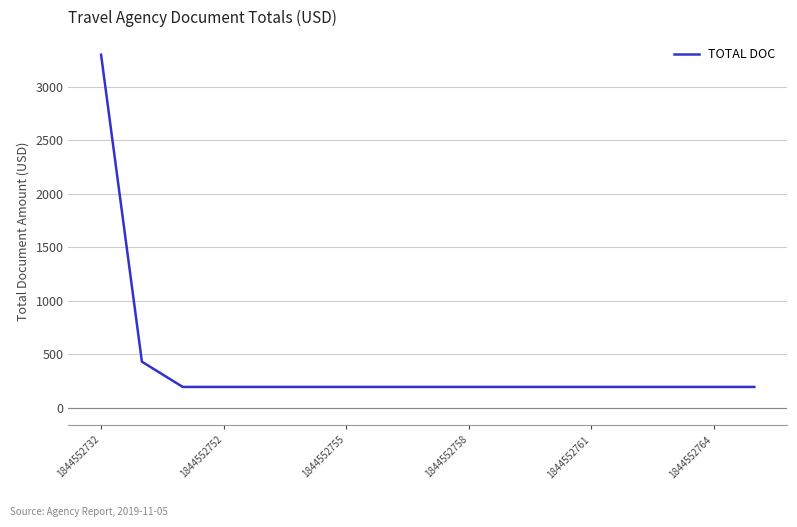

What is the difference between the maximum and minimum values?

3106